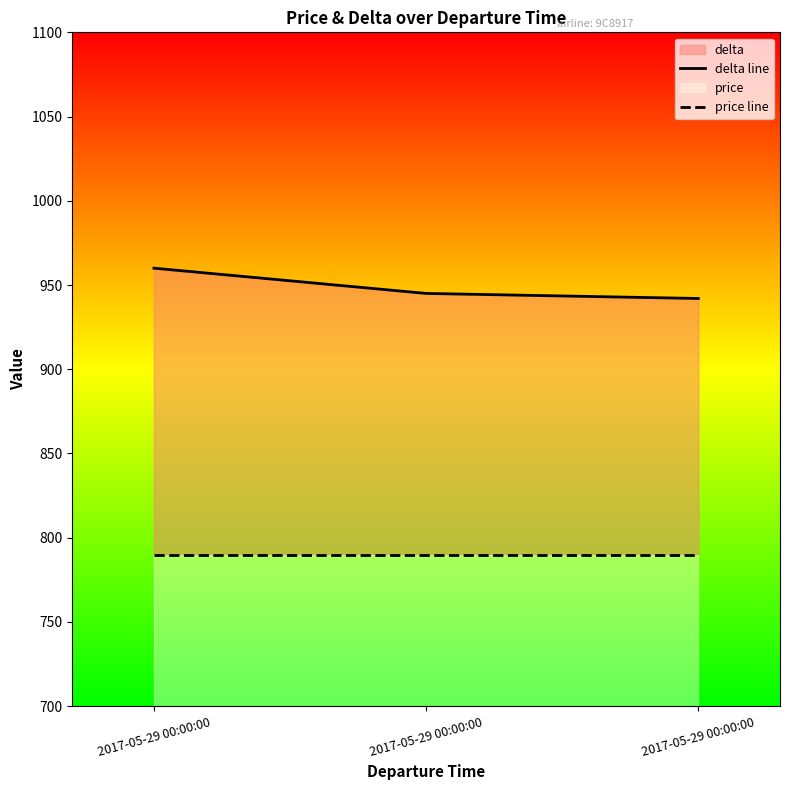

At which category does the chart reach its minimum across all series?

2017-05-29 00:00:00